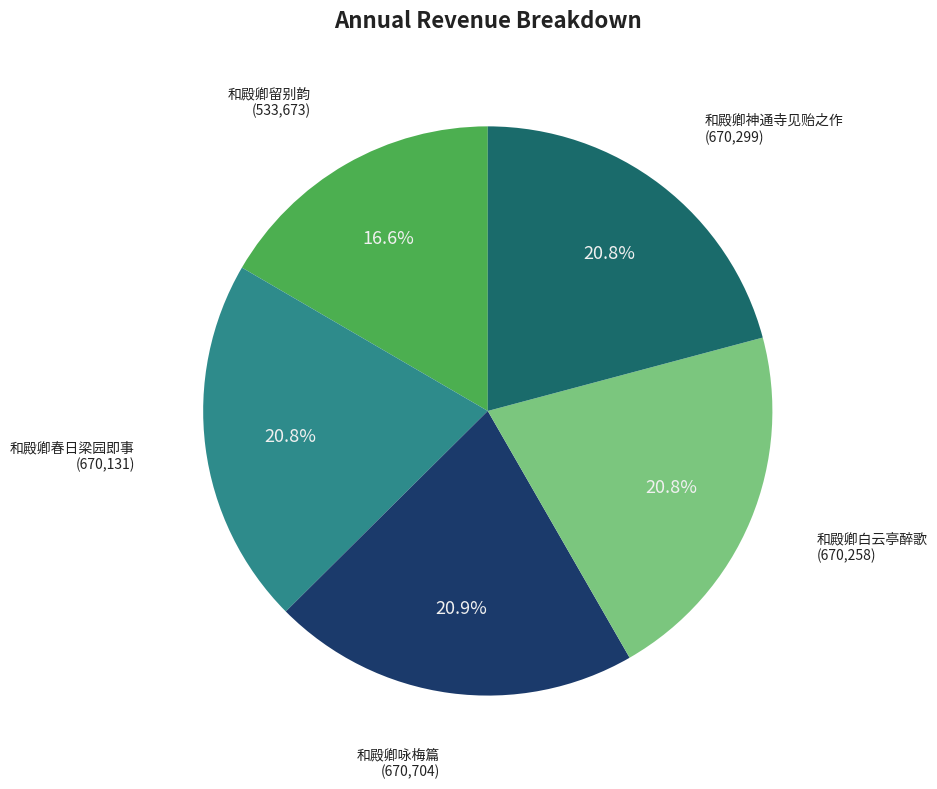

Does any single category account for the majority?

No